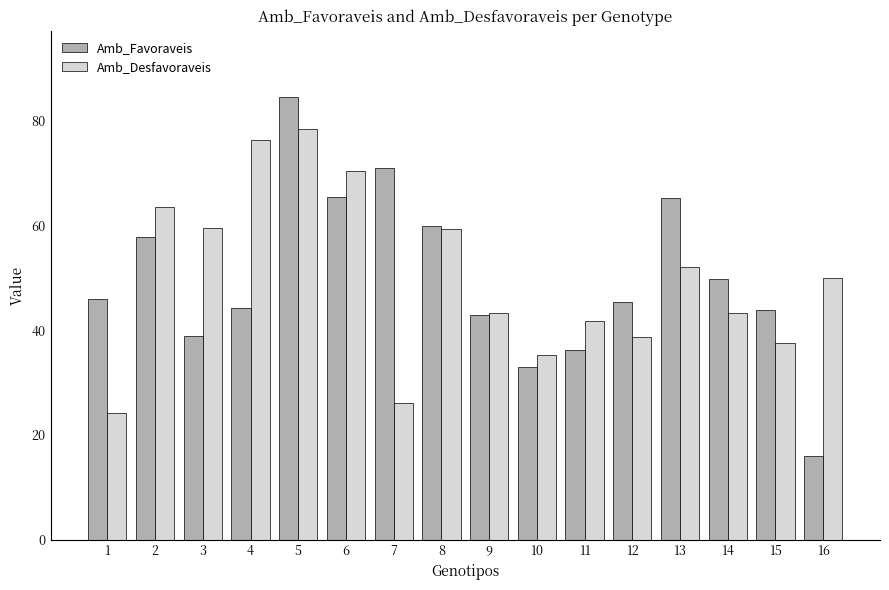

Where is Amb_Favoraveis nearest to the value 50?

14